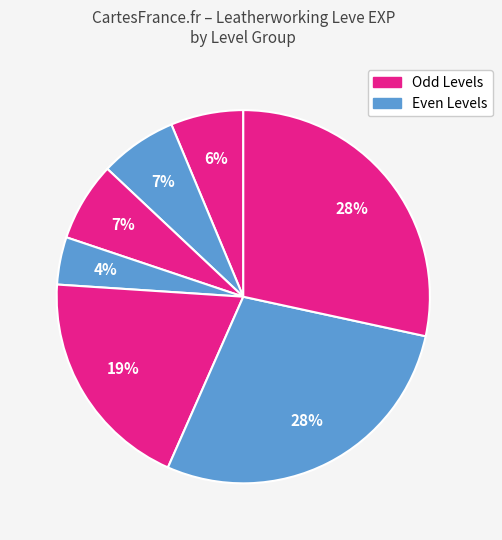

Is there any slice that represents more than half of the pie?

No